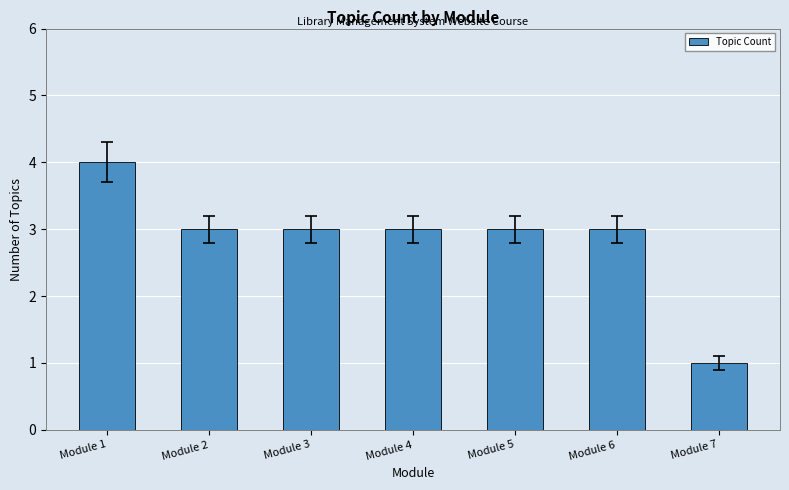

What is the sum of all values?

20